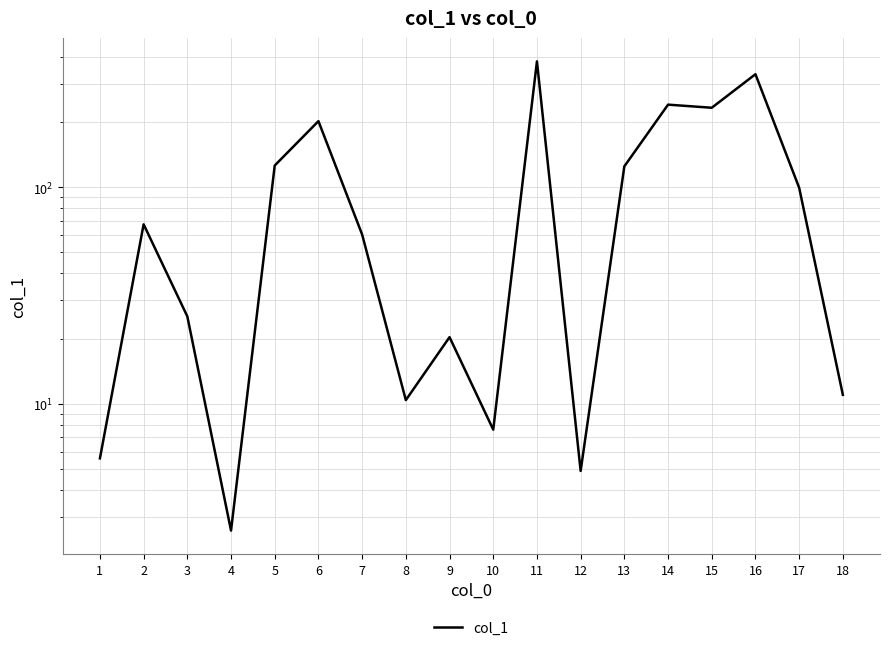

Rank the categories by value from highest to lowest.

11, 16, 14, 15, 6, 5, 13, 17, 2, 7, 3, 9, 18, 8, 10, 1, 12, 4